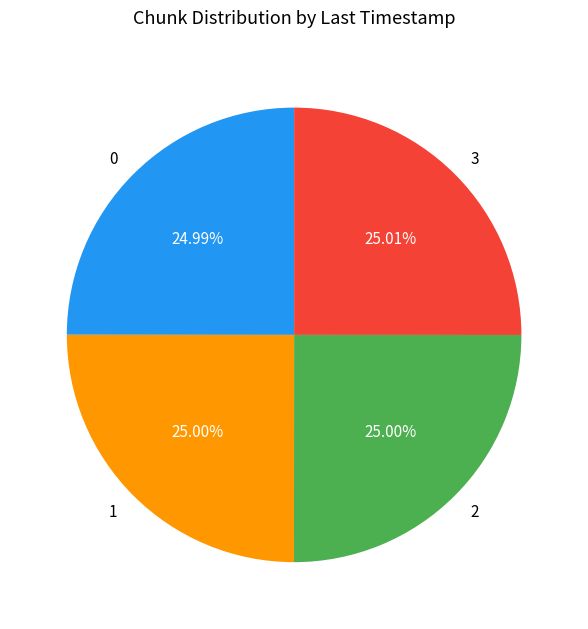

Does 0 account for over 50% of the chart?

No